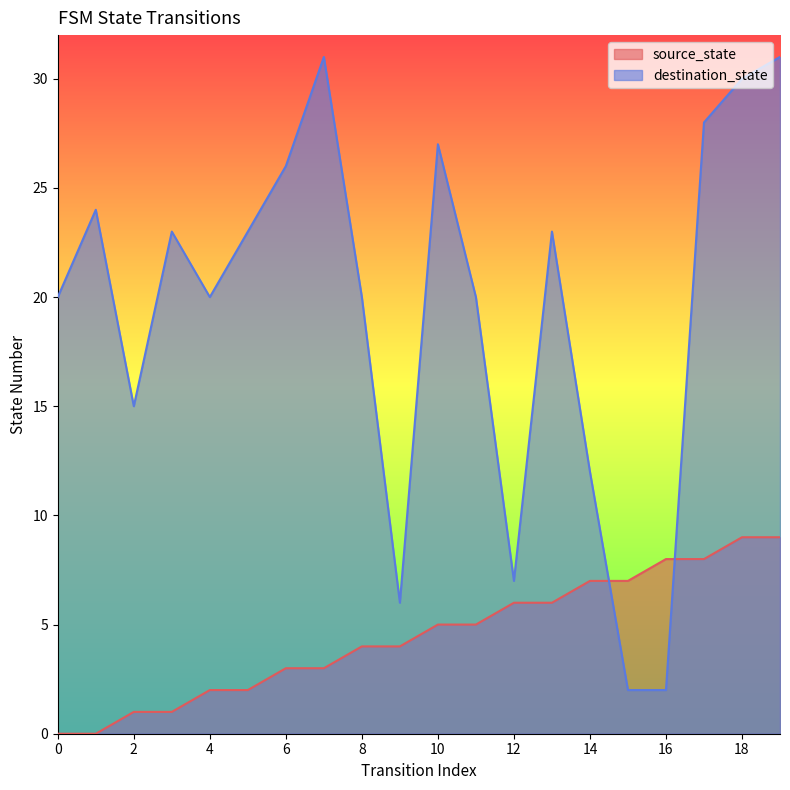

What is the difference between the source_state values at 5 and 7?

1